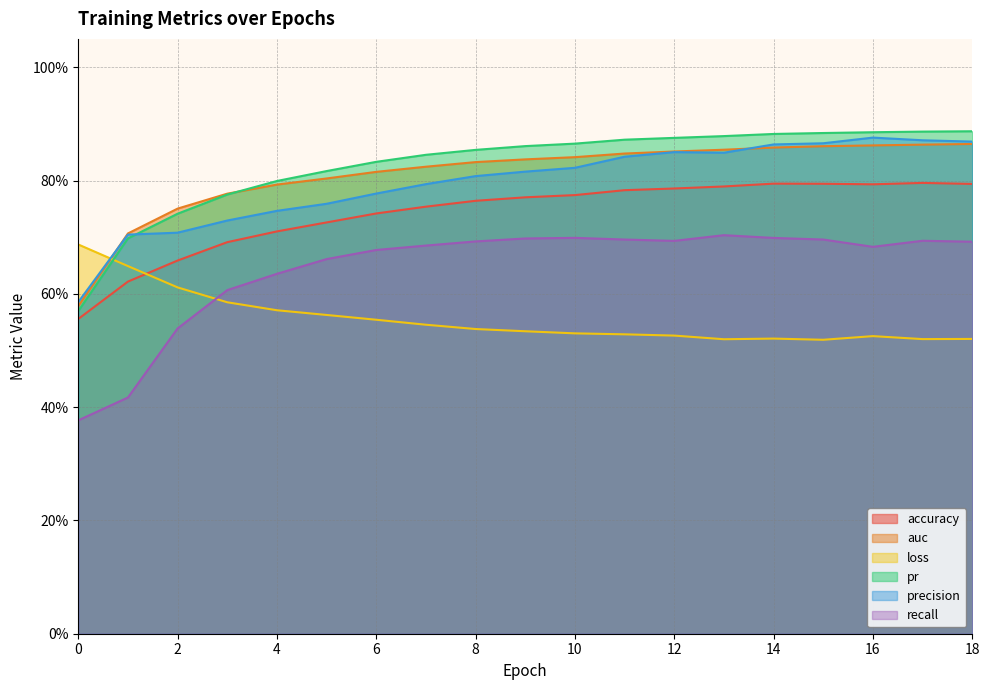

Count the loss values in the range 0 to 1.

19